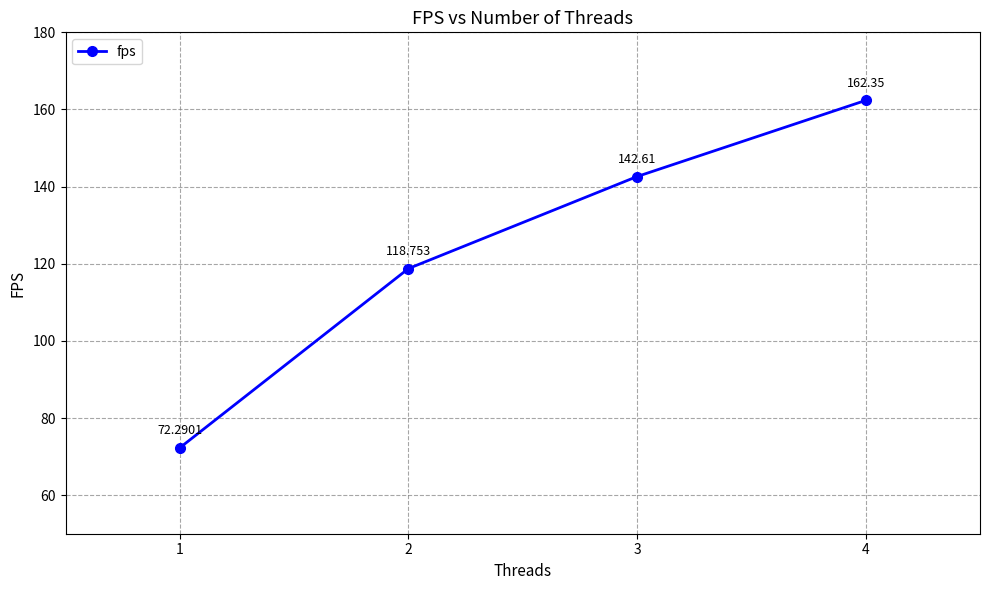

How many lines are shown in the chart?

1